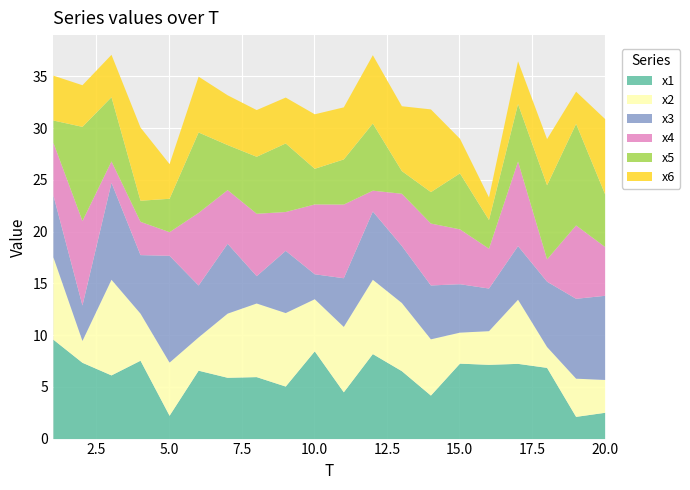

How many interior local valleys does the x6 series have?

7